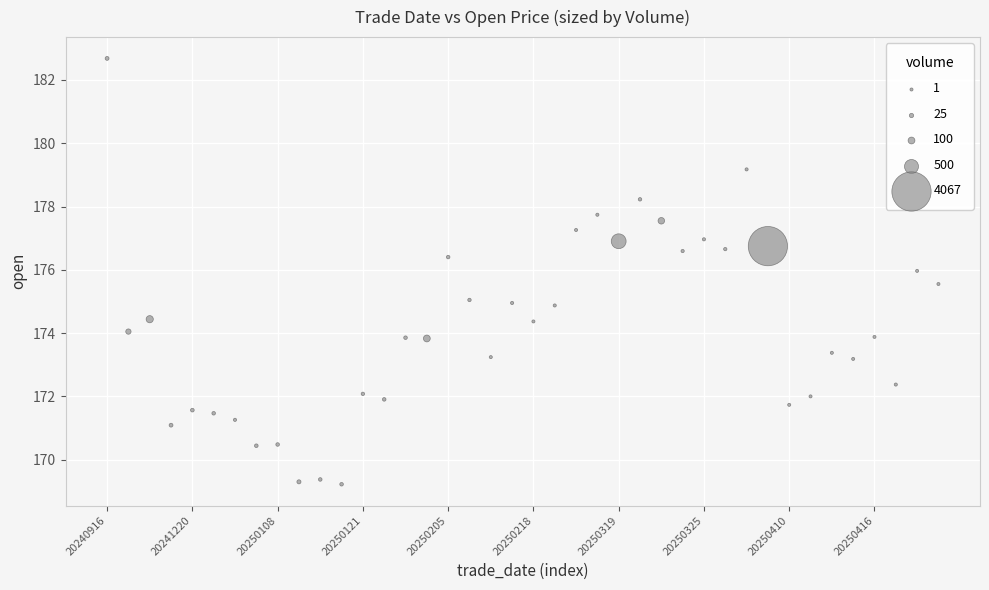

What is the range of Y values (max minus min)?

13.5